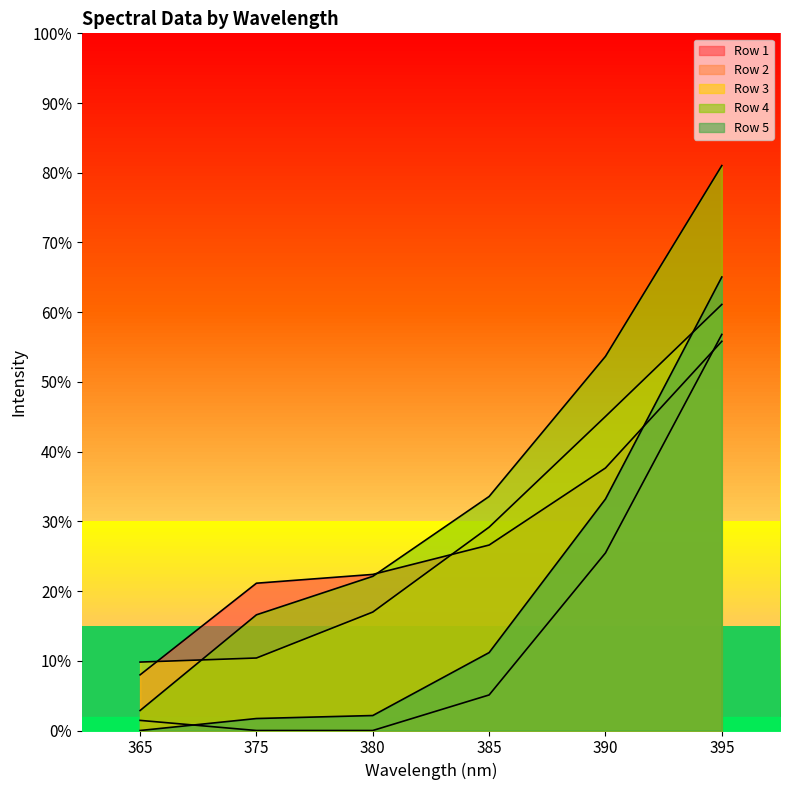

At which category does the chart reach its minimum across all series?

375